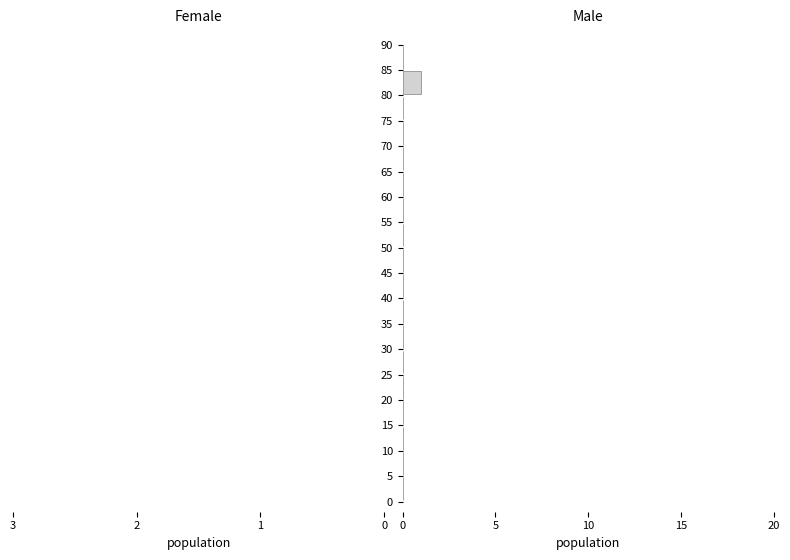

Reading bottom to top, list every bar in this chart as the range it spans on the y-axis followed by its length. The values are not printed on the chart, so give them approximately, as read against the axis.

0 to 5: 0
5 to 10: 0
10 to 15: 0
15 to 20: 0
20 to 25: 0
25 to 30: 0
30 to 35: 0
35 to 40: 0
40 to 45: 0
45 to 50: 0
50 to 55: 0
55 to 60: 0
60 to 65: 0
65 to 70: 0
70 to 75: 0
75 to 80: 0
80 to 85: 1
85 to 90: 0